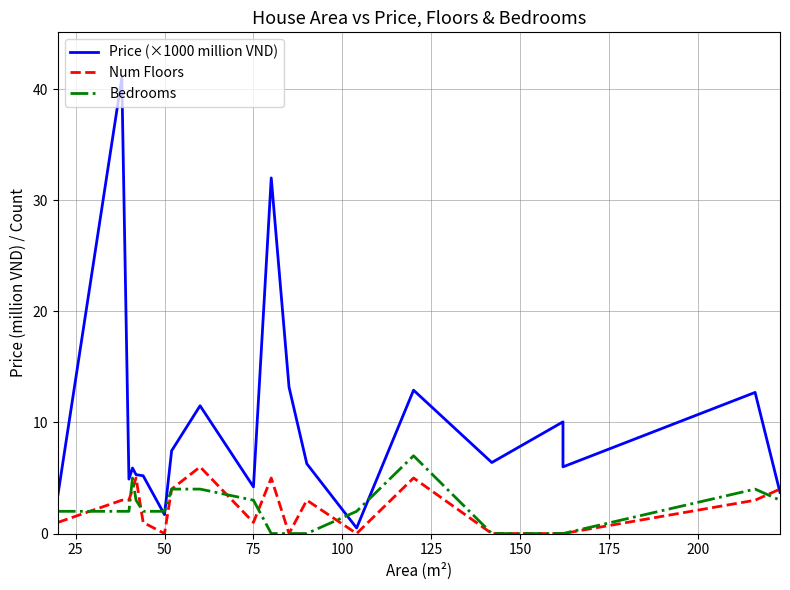

True or false: Bedrooms has a value of 2.1 at 200.

False